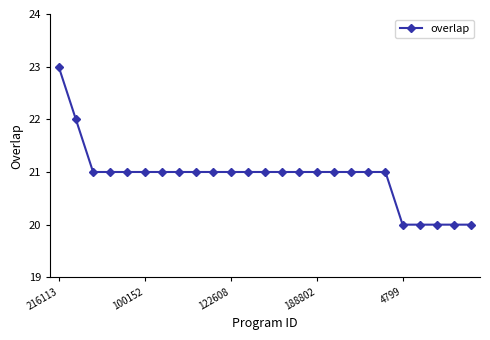

What is the average value?

21